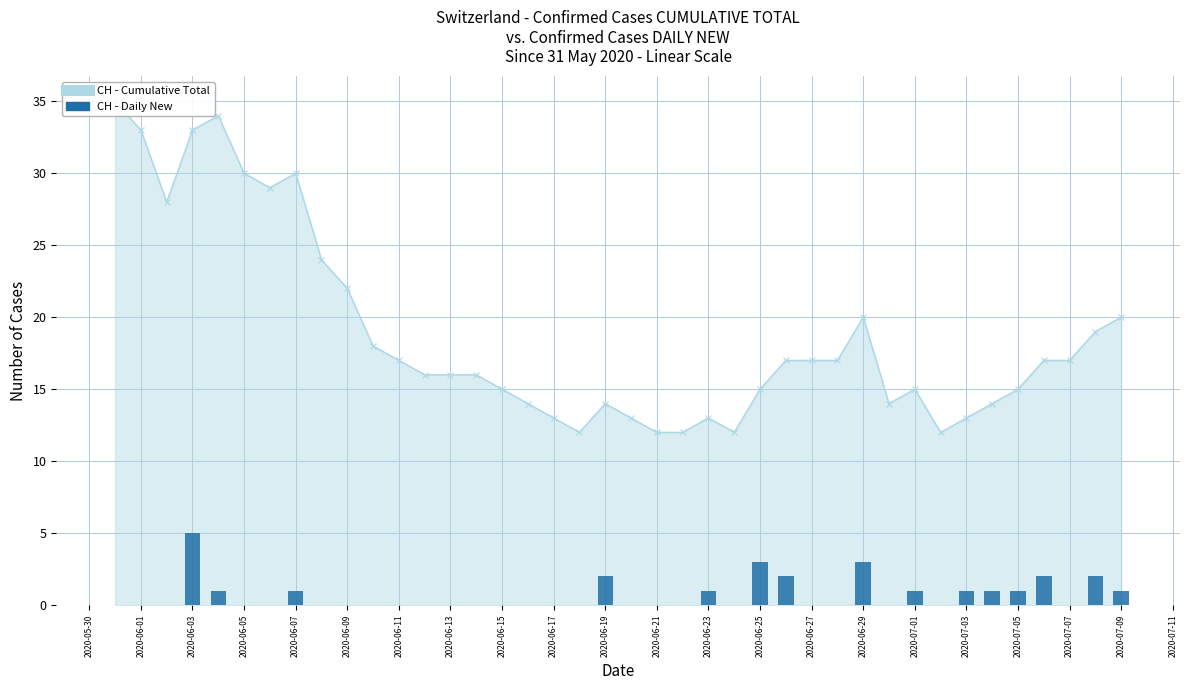

How many categories are shown in the chart?

40